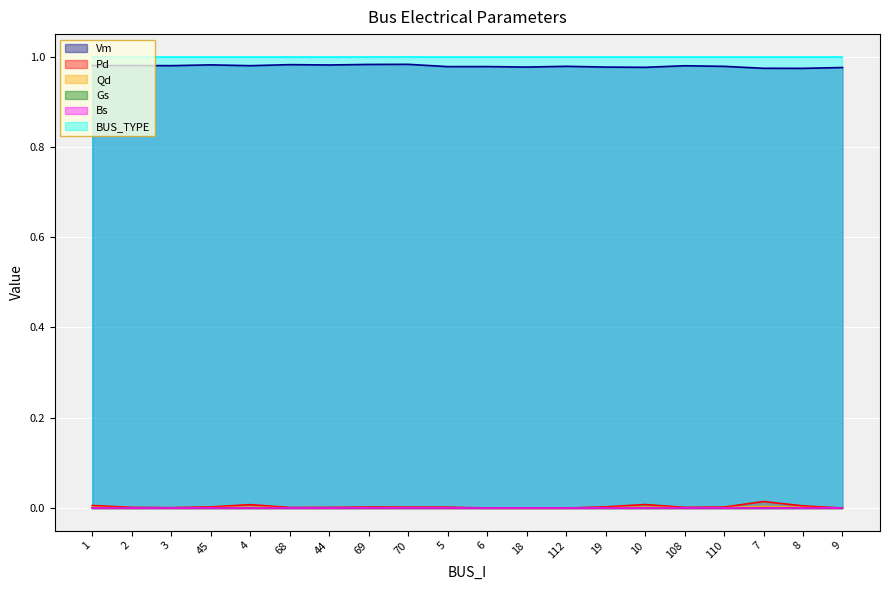

Which series has the largest total across all categories?

Vm